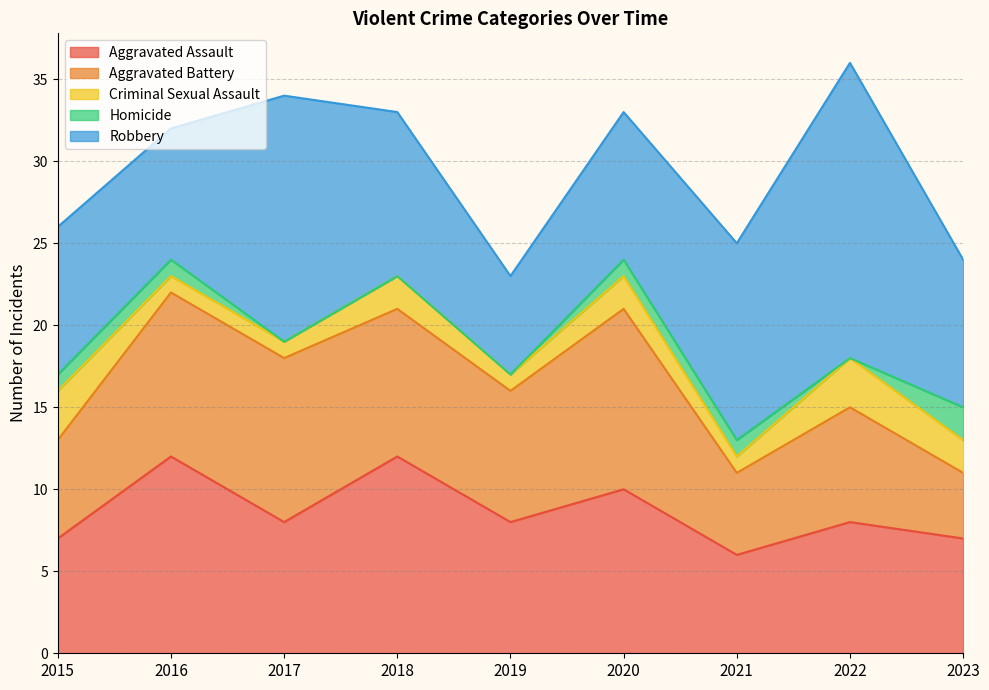

Reading left to right, what are all the values shown in this chart?

Aggravated Assault: 2015=7	2016=12	2017=8	2018=12	2019=8	2020=10	2021=6	2022=8	2023=7
Aggravated Battery: 2015=6	2016=10	2017=10	2018=9	2019=8	2020=11	2021=5	2022=7	2023=4
Criminal Sexual Assault: 2015=3	2016=1	2017=1	2018=2	2019=1	2020=2	2021=1	2022=3	2023=2
Homicide: 2015=1	2016=1	2017=0	2018=0	2019=0	2020=1	2021=1	2022=0	2023=2
Robbery: 2015=9	2016=8	2017=15	2018=10	2019=6	2020=9	2021=12	2022=18	2023=9